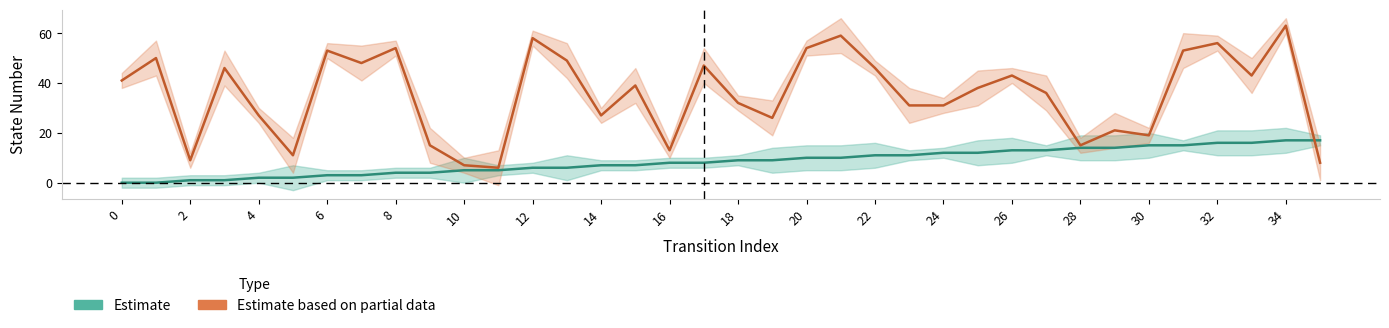

Reading left to right, what are all the values shown in this chart?

source_state: 0	0	1	1	2	2	3	3	4	4	5	5	6	6	7	7	8	8	9	9	10	10	11	11	12	12	13	13	14	14	15	15	16	16	17	17
destination_state: 41	50	9	46	27	11	53	48	54	15	7	6	58	49	27	39	13	47	32	26	54	59	46	31	31	38	43	36	15	21	19	53	56	43	63	8